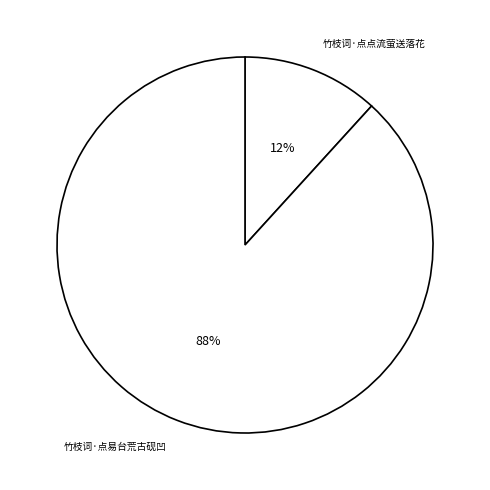

To the nearest percent, what percentage of the pie is 竹枝词·点易台荒古砚凹?

88%